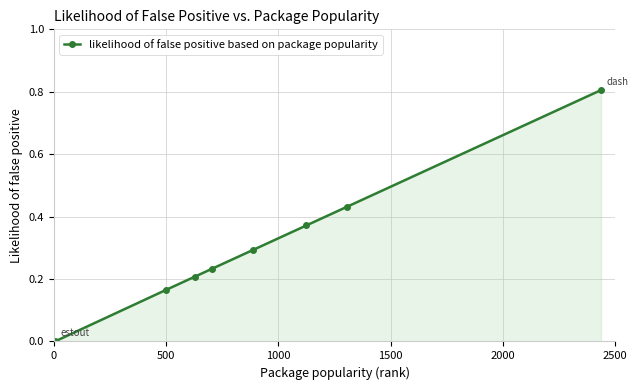

What is the difference between the maximum and second lowest values?

0.6